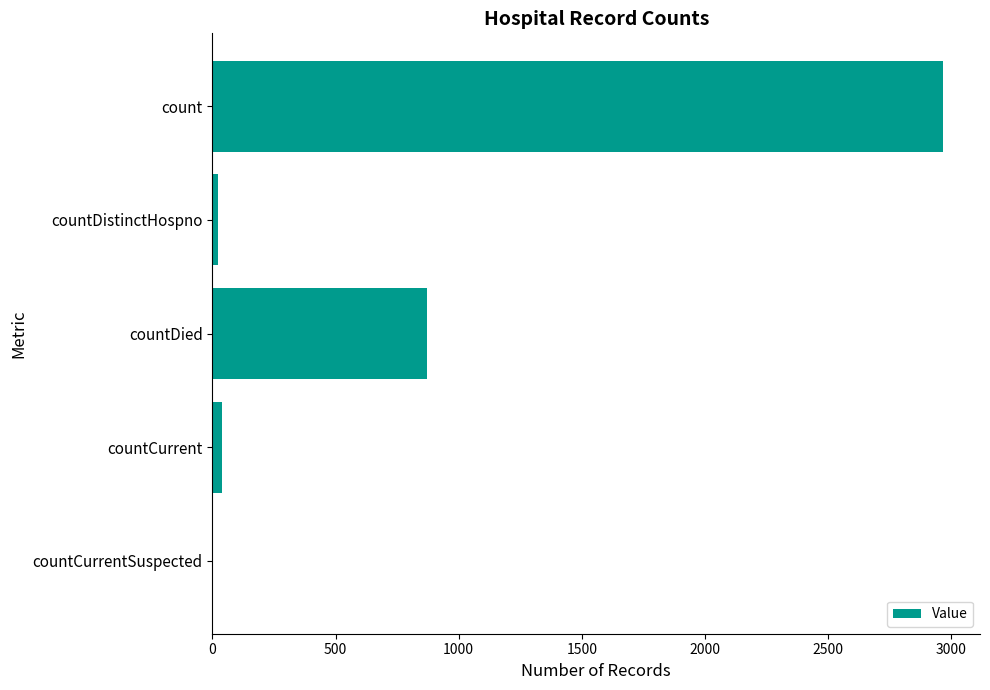

The chart shows a value of 872 at countDied. True or false?

True